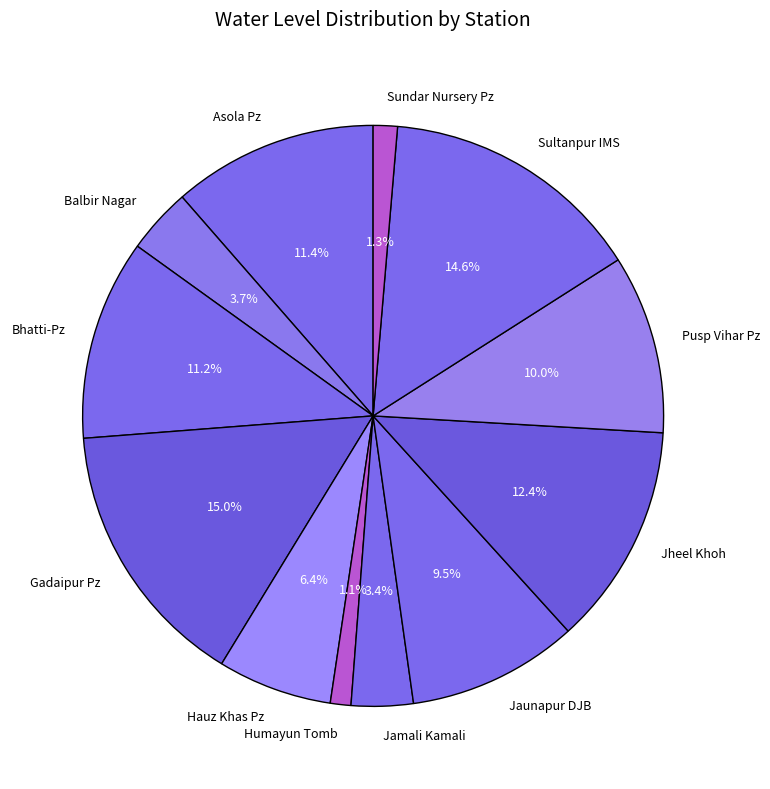

True or false: Jamali Kamali accounts for 14% of the total.

False